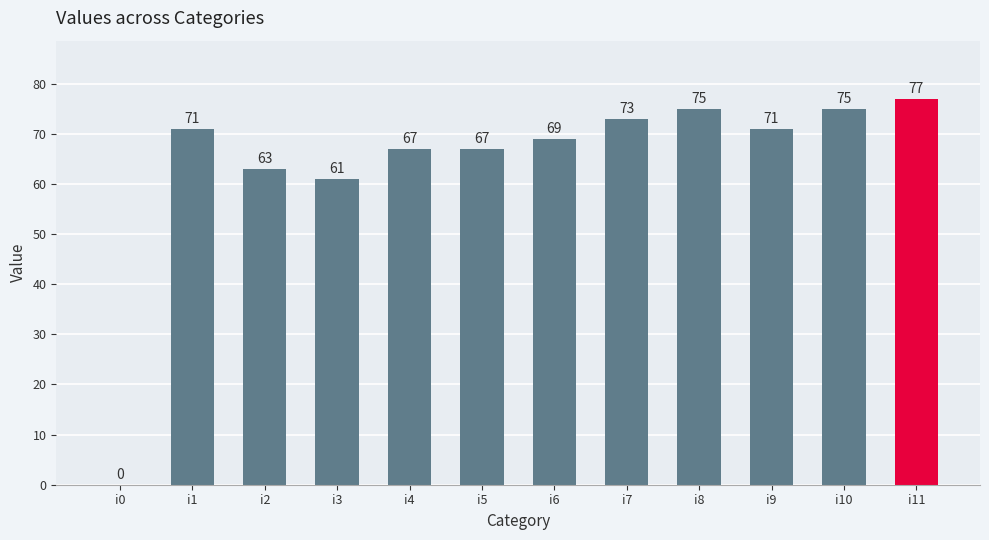

How many series are shown in this chart?

1